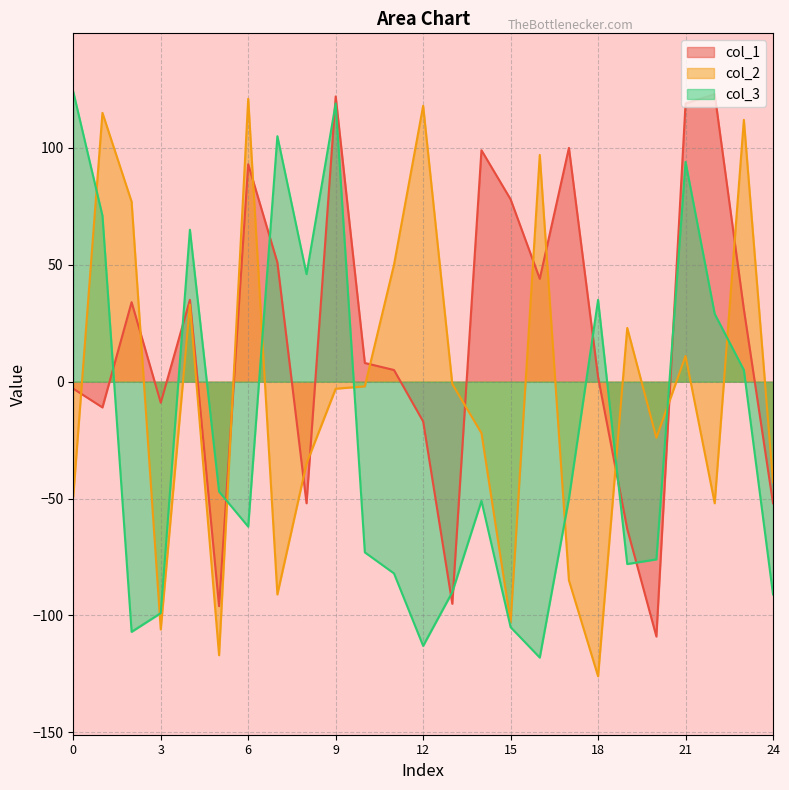

Reading left to right, extract all data points from this chart.

col_1: 0=-3	1=-11	2=34	3=-9	4=35	5=-96	6=93	7=51	8=-52	9=122	10=8	11=5	12=-17	13=-95	14=99	15=78	16=44	17=100	18=2	19=-63	20=-109	21=119	22=123	23=31	24=-52
col_2: 0=-49	1=115	2=77	3=-106	4=33	5=-117	6=121	7=-91	8=-35	9=-3	10=-2	11=50	12=118	13=-1	14=-22	15=-103	16=97	17=-85	18=-126	19=23	20=-24	21=11	22=-52	23=112	24=-43
col_3: 0=124	1=71	2=-107	3=-99	4=65	5=-47	6=-62	7=105	8=46	9=119	10=-73	11=-82	12=-113	13=-90	14=-51	15=-105	16=-118	17=-50	18=35	19=-78	20=-76	21=94	22=29	23=5	24=-91